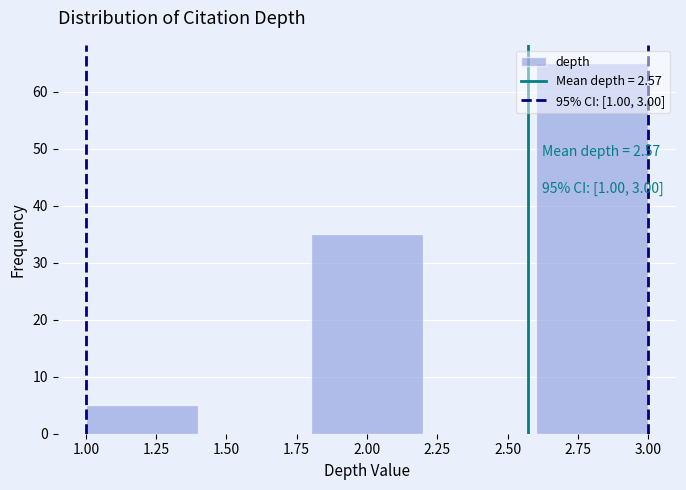

Over which range of the x-axis is the bar tallest?

2.6 to 3.0